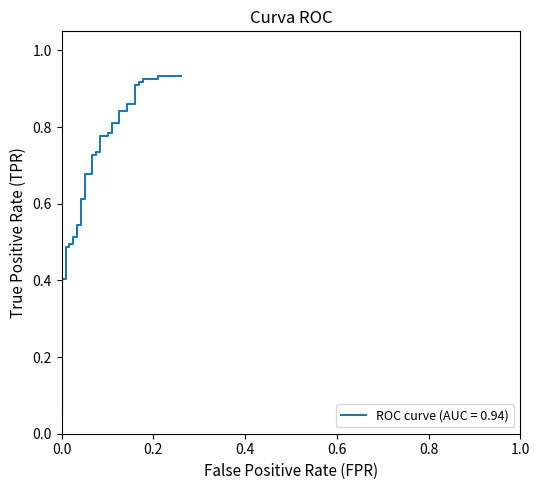

What is the change in value from 0.4 to 1.0?

+0.1